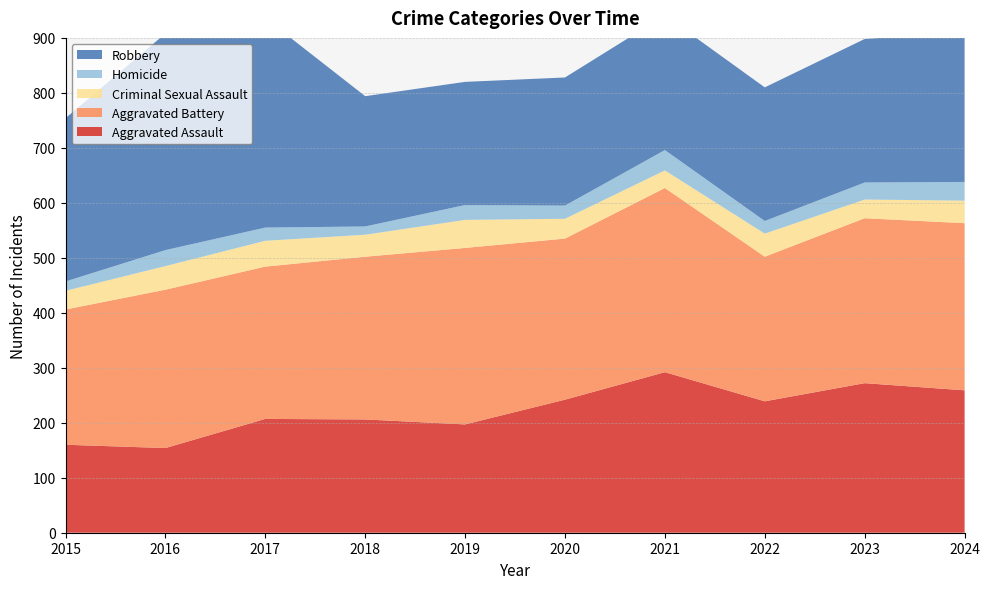

Reading left to right, what are all the values shown in this chart?

Aggravated Assault: 160	154	207	206	197	242	292	239	272	259
Aggravated Battery: 246	288	277	296	321	293	335	263	300	304
Criminal Sexual Assault: 34	43	47	40	51	36	32	42	34	41
Homicide: 17	29	24	15	27	24	37	23	31	34
Robbery: 297	394	381	237	224	233	245	243	261	272